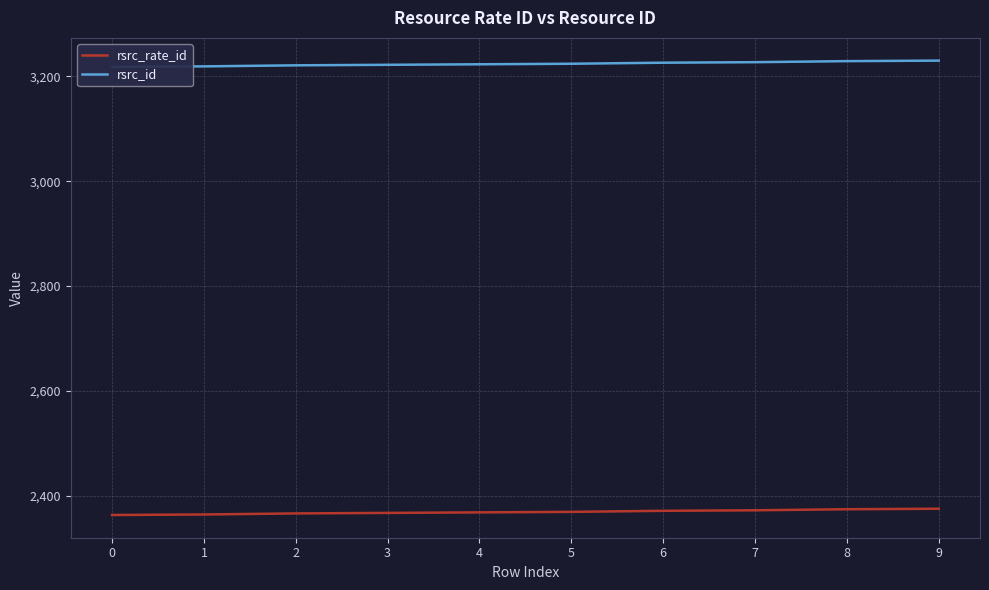

What are all the series names shown in the legend?

rsrc_rate_id, rsrc_id